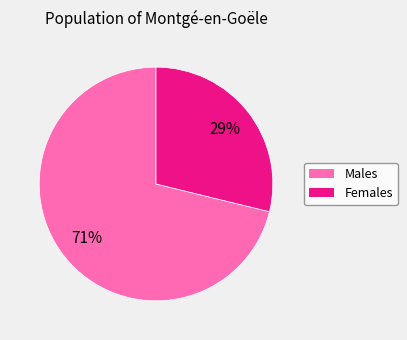

Combined, do Males and Females account for over 50%?

Yes